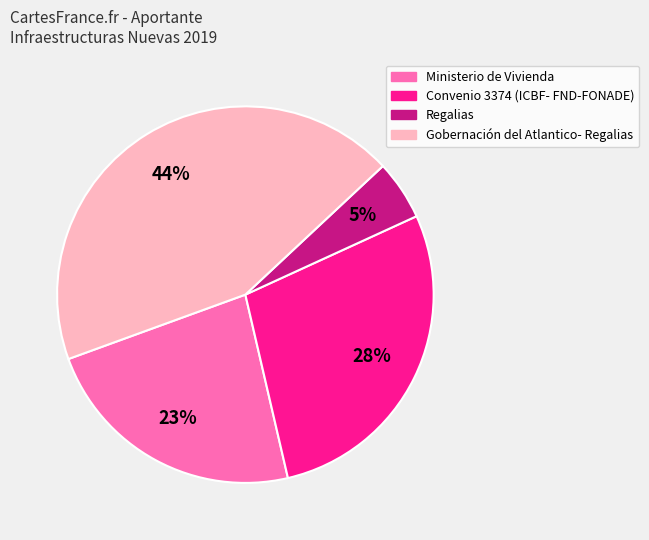

Combined, do Regalias and Ministerio de Vivienda account for over 50%?

No